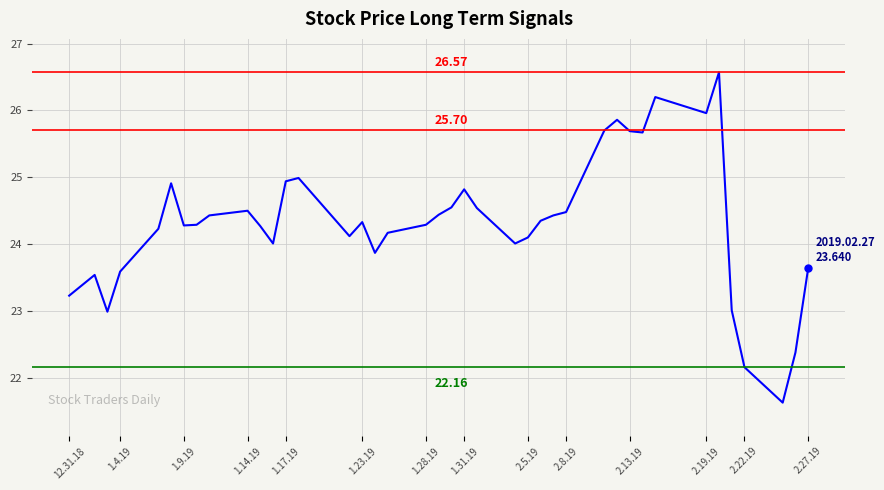

What is the smallest value displayed?

21.6